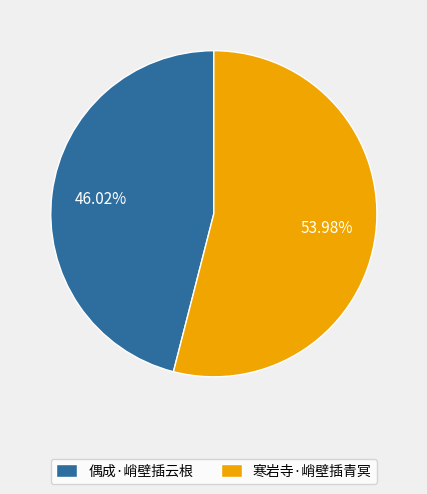

Which slice is the largest?

寒岩寺·峭壁插青冥